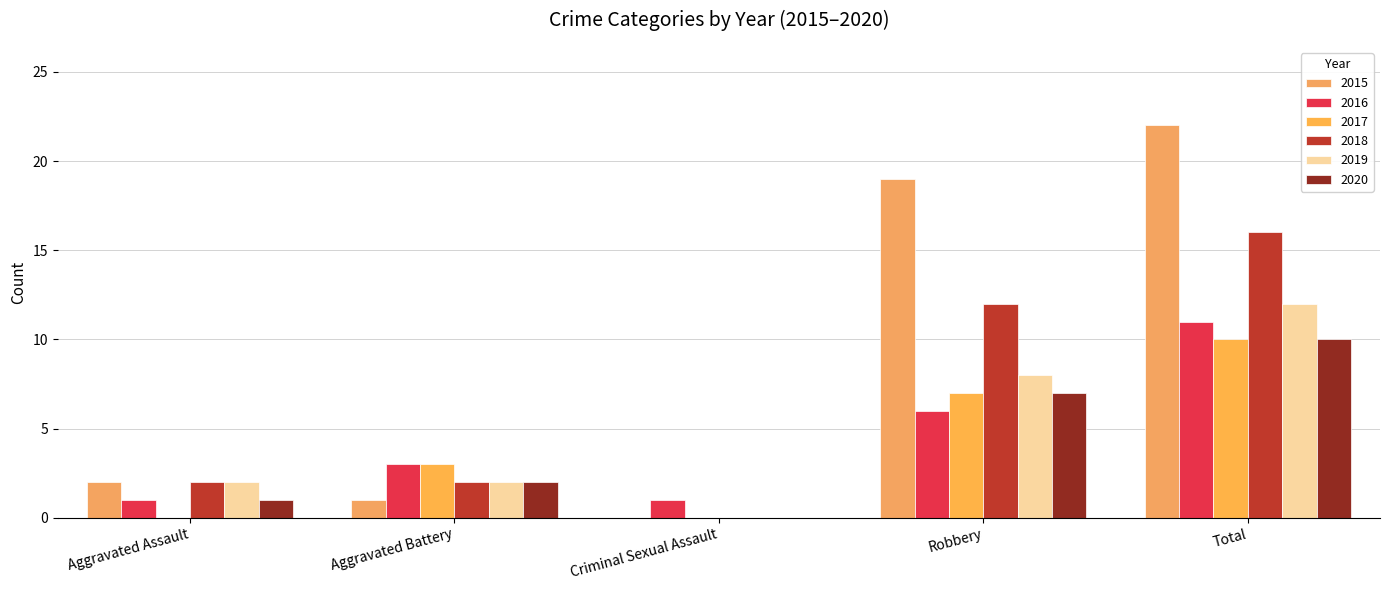

How many groups of bars are there?

5